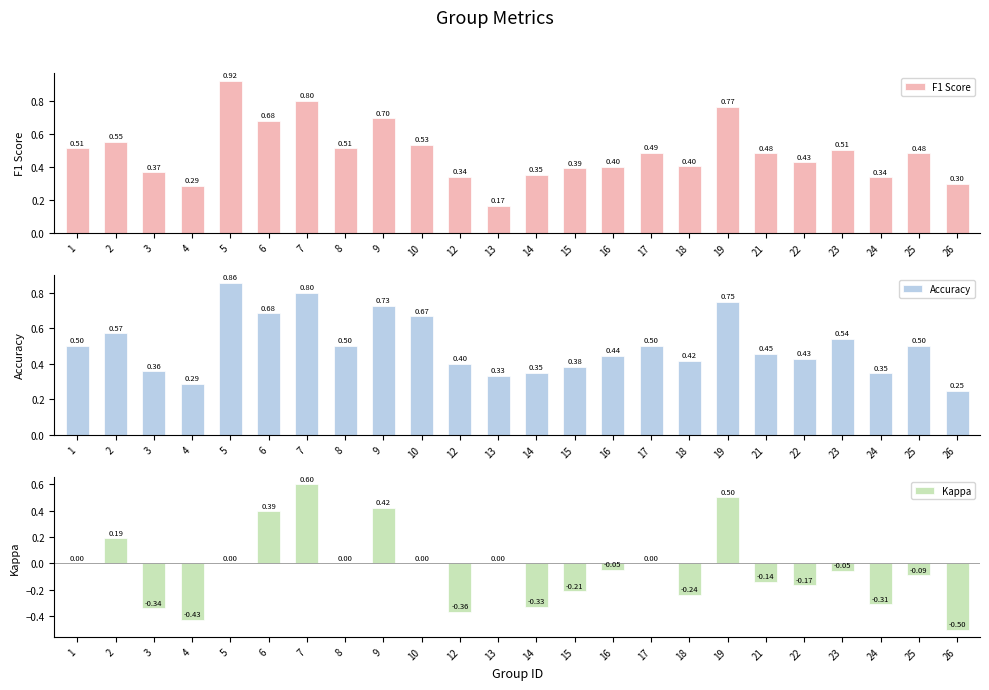

What are all the series names shown in the legend?

F1 Score, Accuracy, Kappa